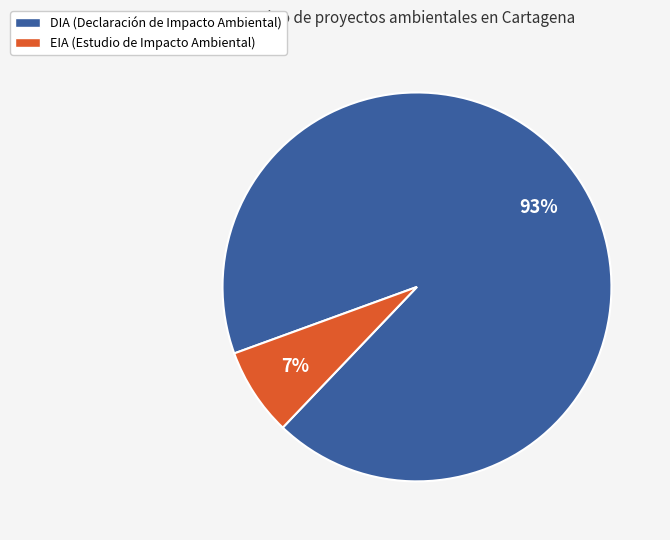

How many slices are in this pie chart?

2